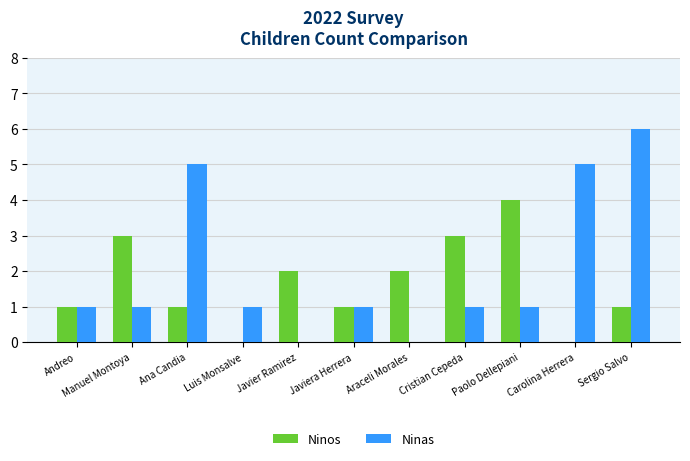

Reading left to right, extract all data points from this chart.

Ninos: 1	3	1	0	2	1	2	3	4	0	1
Ninas: 1	1	5	1	0	1	0	1	1	5	6